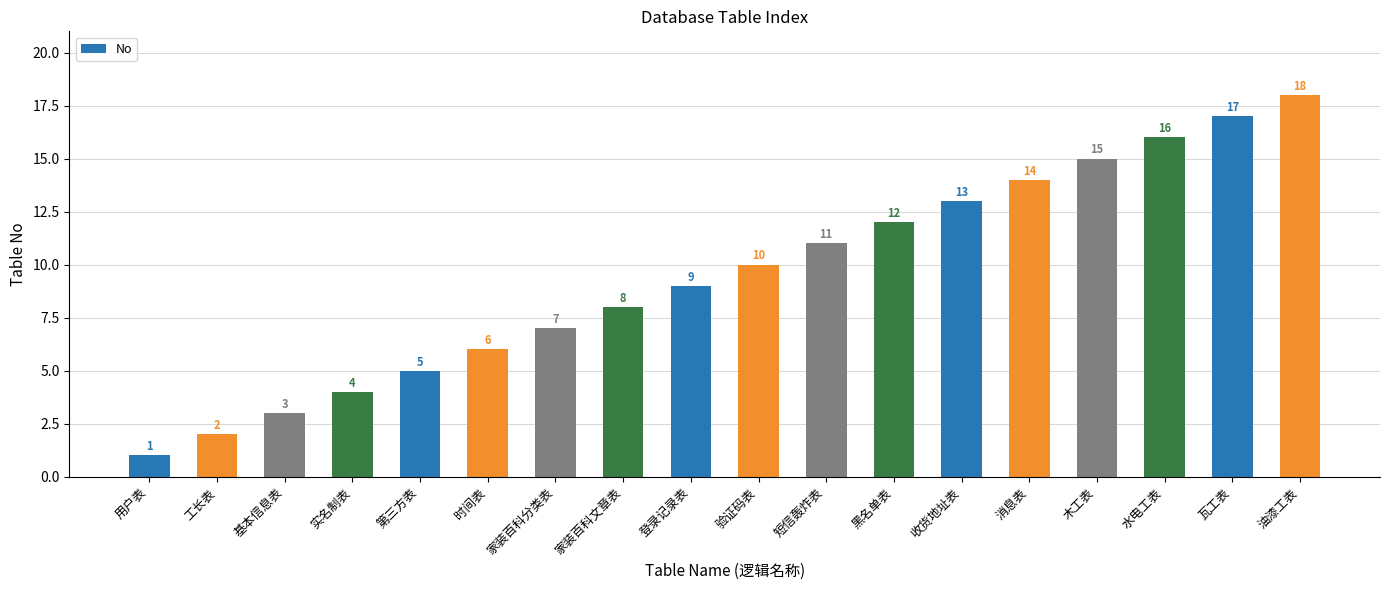

What is the maximum value shown in the chart?

18